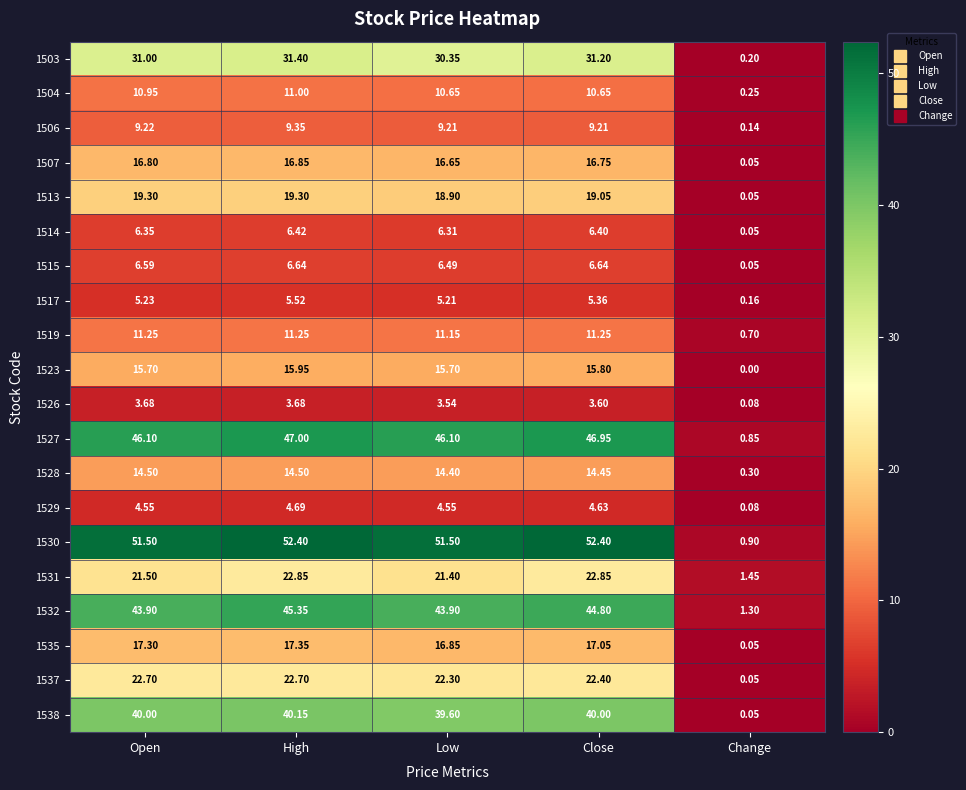

At which category is the sum across all series the highest?

High